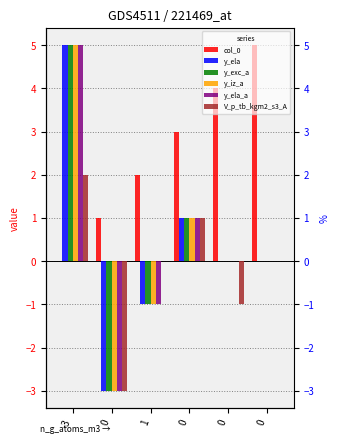

What is the difference between the maximum and second lowest values in the y_ela series?

6